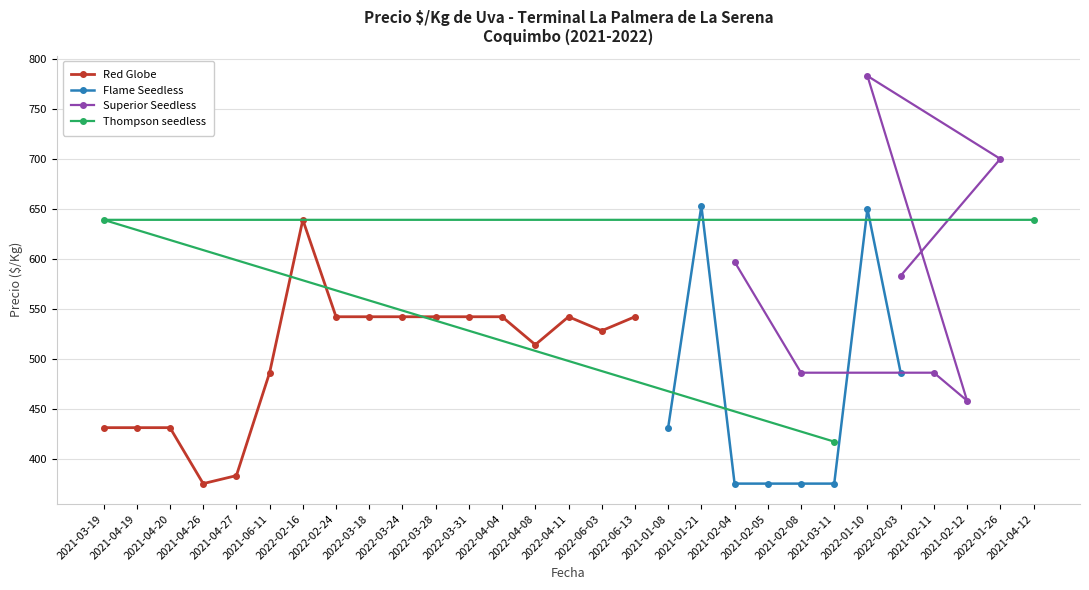

What is the lowest value of the Red Globe series?

375